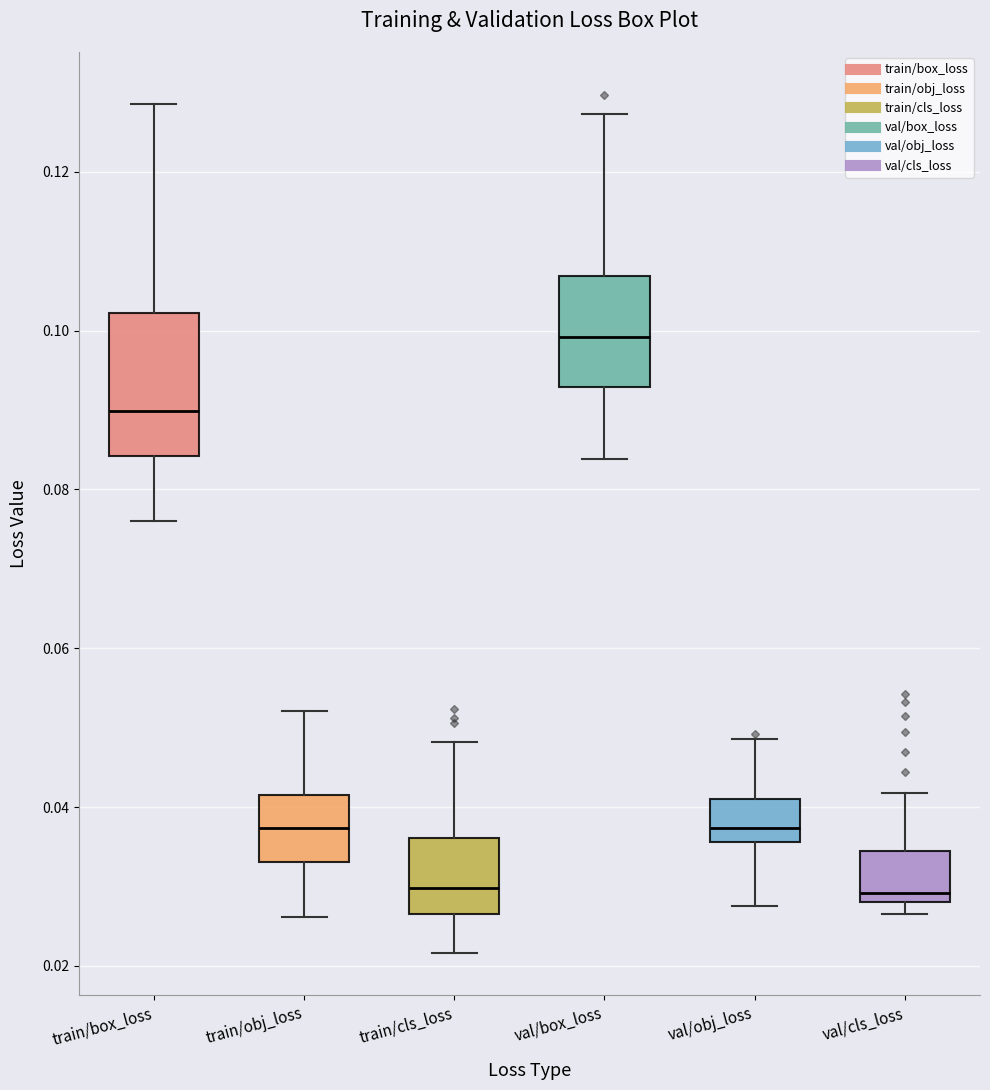

Which box is the tallest, from its lower edge to its upper edge?

train/box_loss